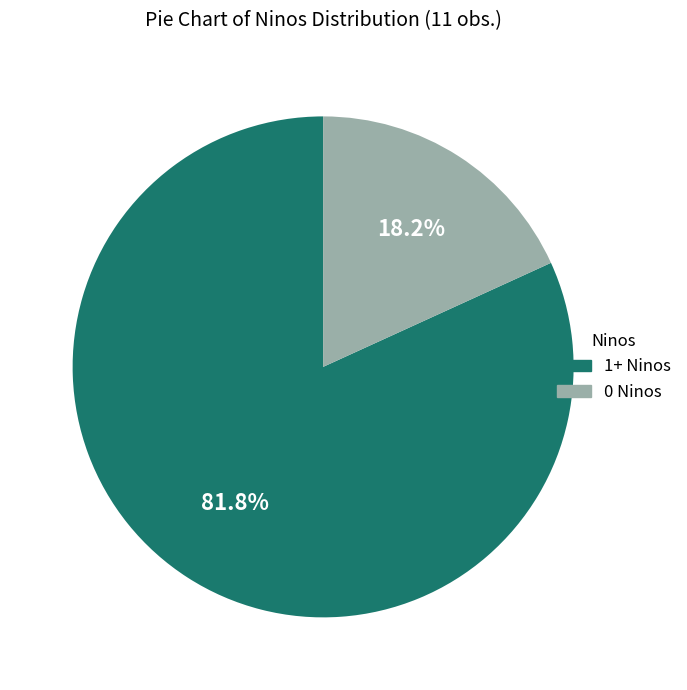

How much of the chart is everything except 1+ Ninos?

18.2%